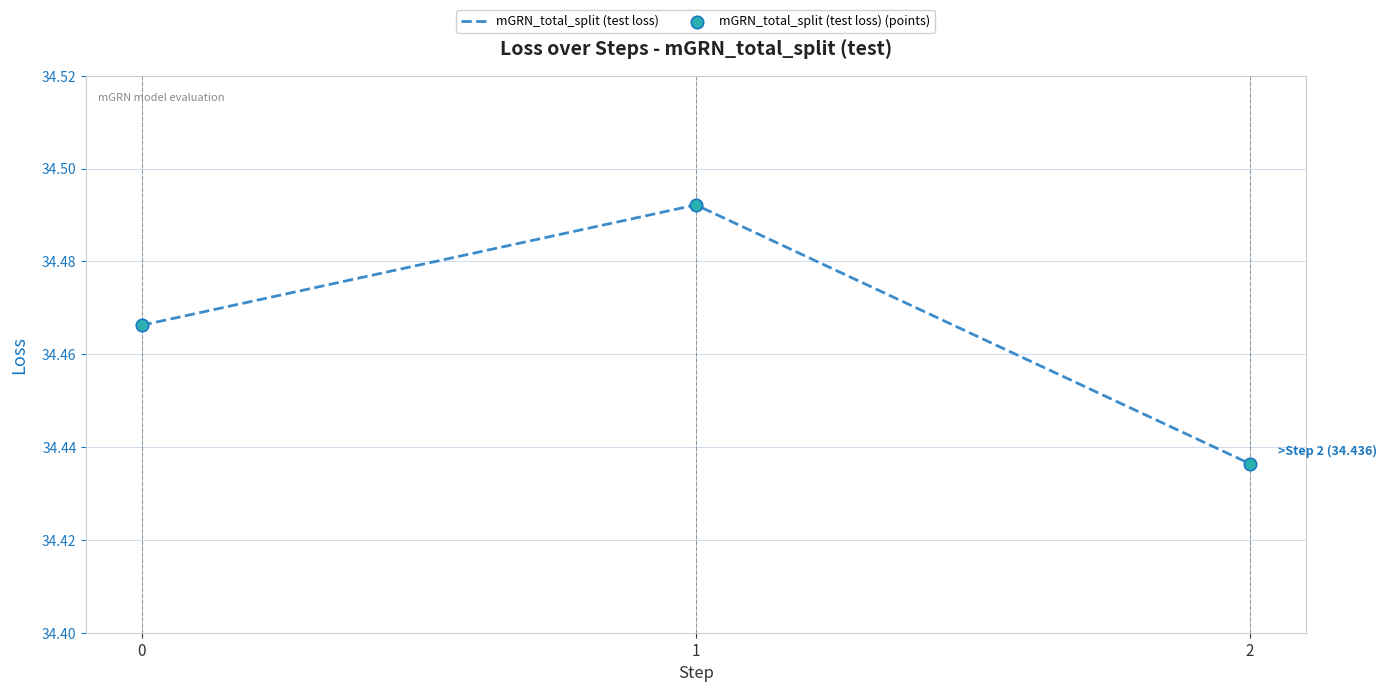

Is it true that the value at 2 is 20.4?

False